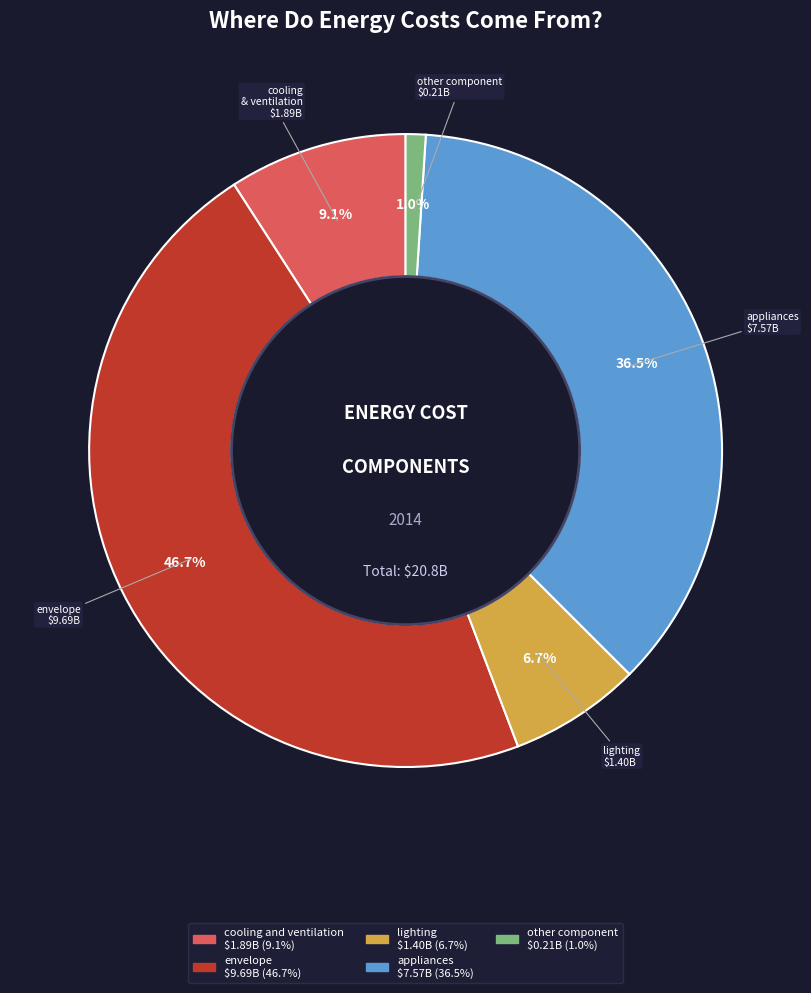

Do cooling and ventilation and envelope together represent more than half of the pie?

Yes